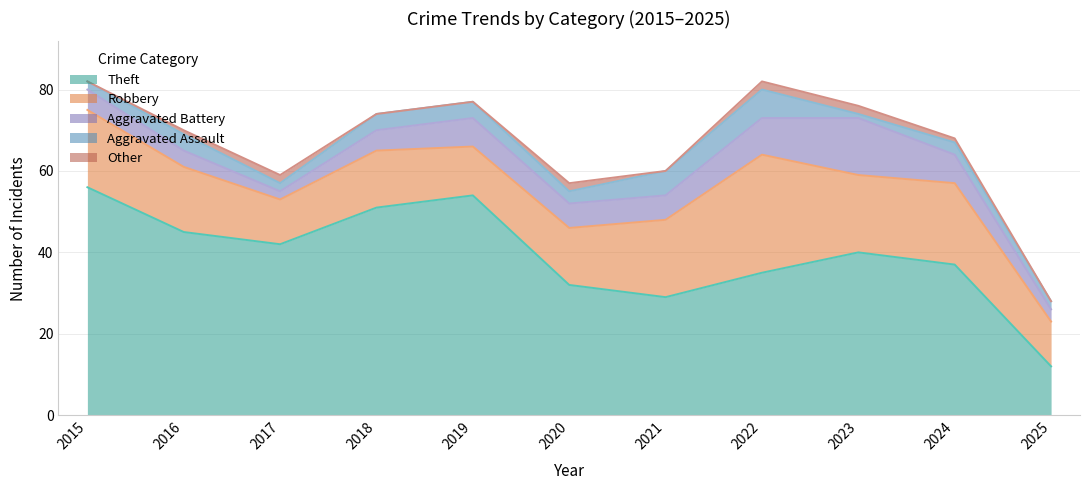

How many values in the Other series are below 1?

5